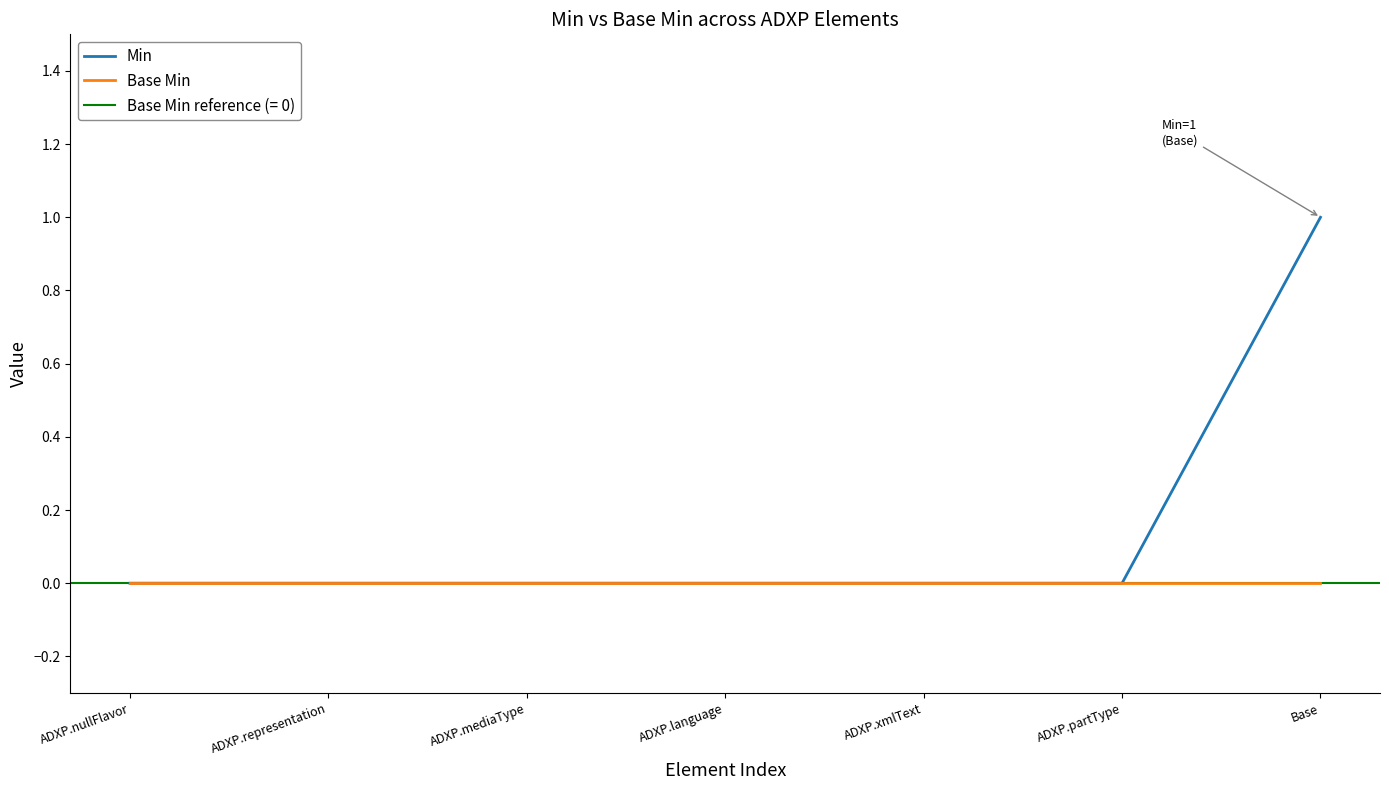

True or false: Base Min has a value of 0 at ADXP.partType.

True